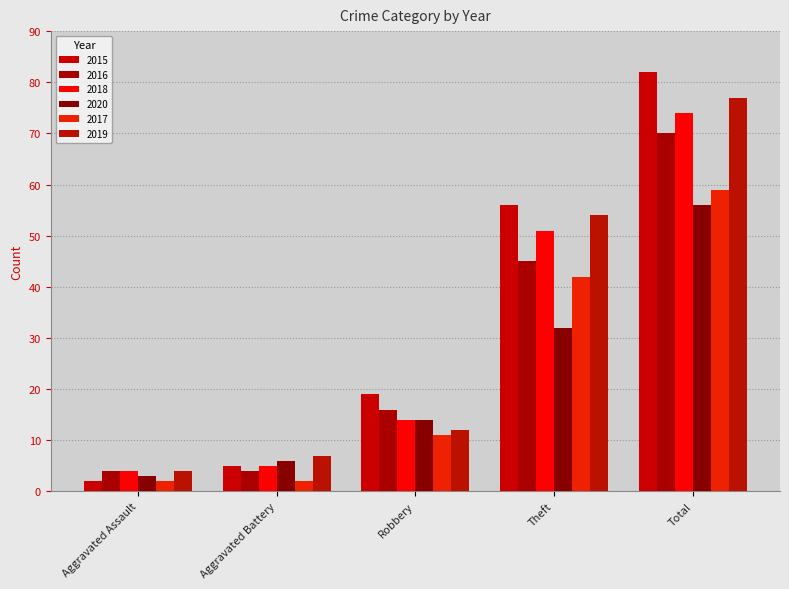

Reading left to right, transcribe all the data shown in this chart.

2015: Aggravated Assault=2	Aggravated Battery=5	Robbery=19	Theft=56	Total=82
2016: Aggravated Assault=4	Aggravated Battery=4	Robbery=16	Theft=45	Total=70
2018: Aggravated Assault=4	Aggravated Battery=5	Robbery=14	Theft=51	Total=74
2020: Aggravated Assault=3	Aggravated Battery=6	Robbery=14	Theft=32	Total=56
2017: Aggravated Assault=2	Aggravated Battery=2	Robbery=11	Theft=42	Total=59
2019: Aggravated Assault=4	Aggravated Battery=7	Robbery=12	Theft=54	Total=77